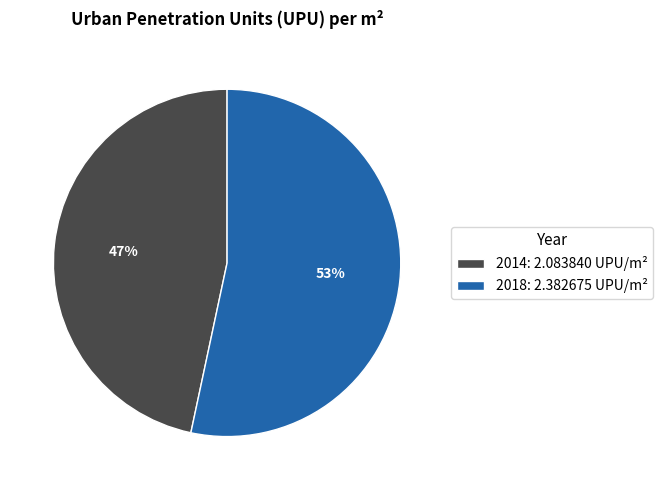

Which category accounts for the majority?

2018